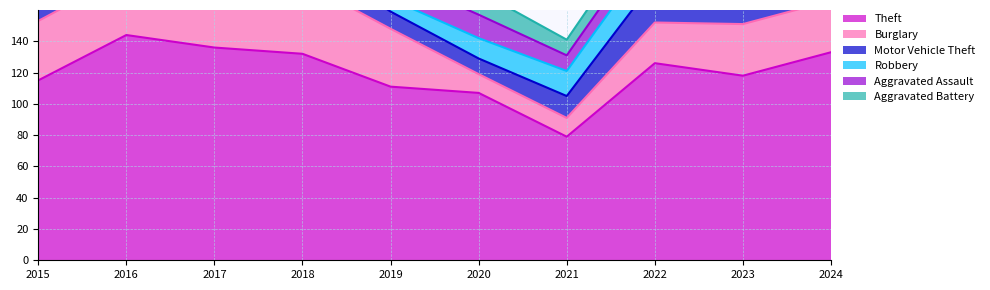

What is the average value of the Theft series?

120